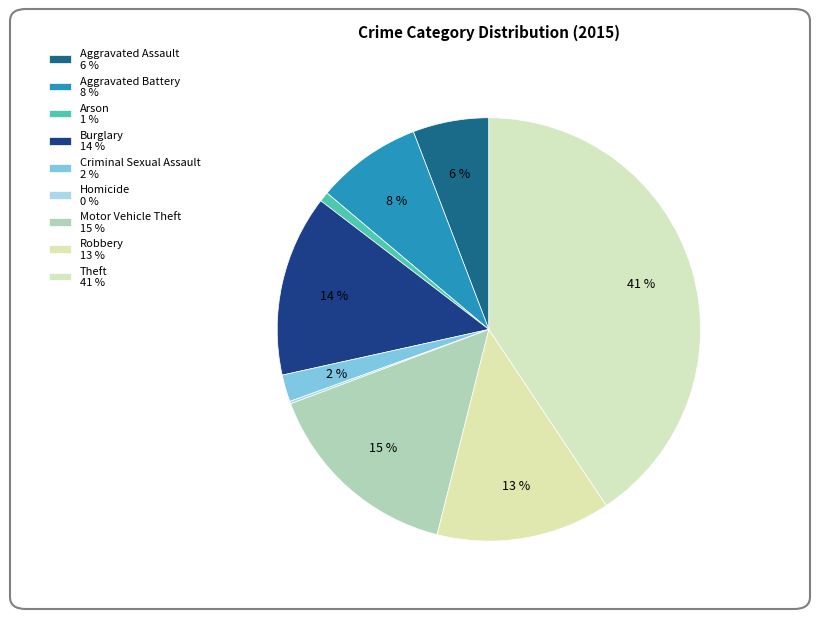

What percentage is the Arson slice, to the nearest percent?

1%